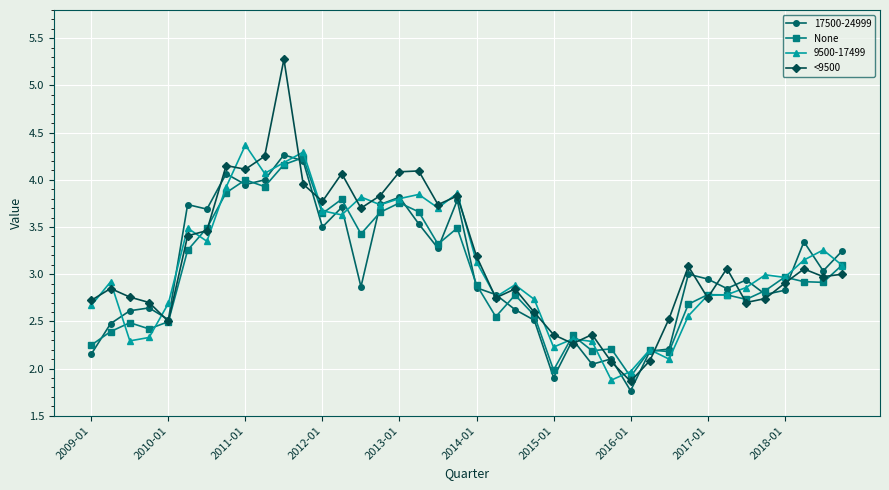

What is the value of the None point at the 32nd from the left?

2.7